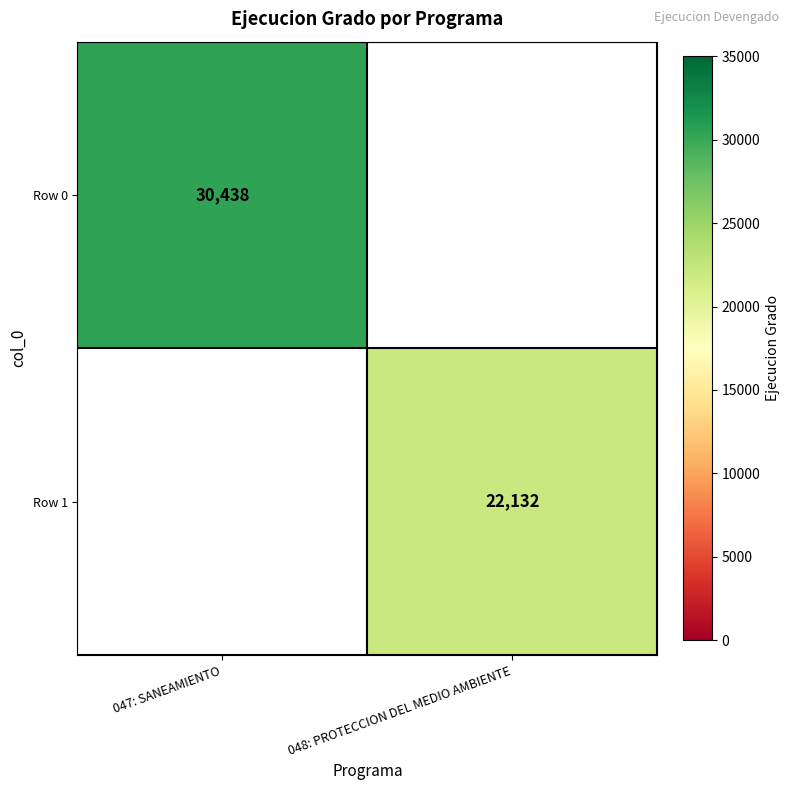

The value of Row 0 at 047: SANEAMIENTO is 30438. True or false?

True